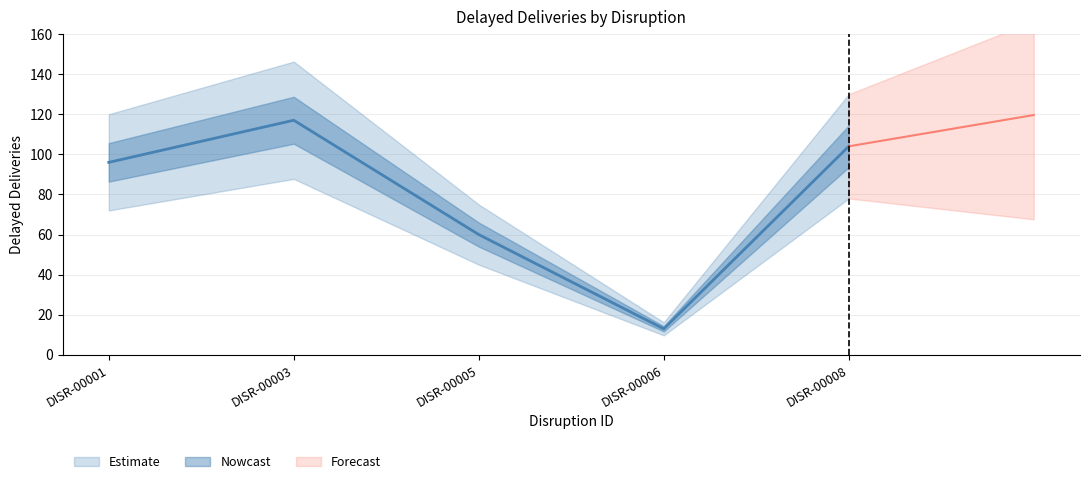

How many values exceed 96?

2